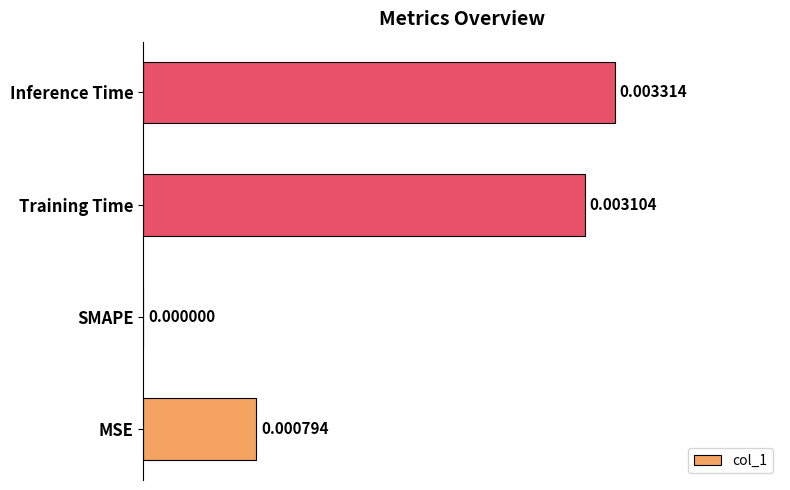

Which has a higher value, Training Time or SMAPE?

Training Time